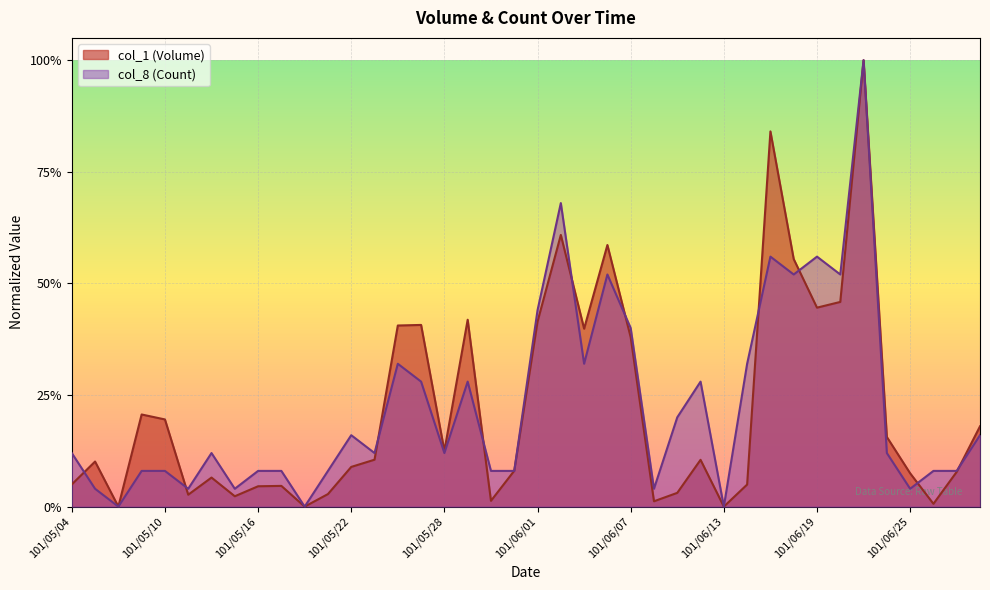

Reading left to right, what are all the values shown in this chart?

col_1 (Volume): 101/05/04=0.0	101/05/07=0.1	101/05/08=0.0	101/05/09=0.2	101/05/10=0.2	101/05/11=0.0	101/05/14=0.1	101/05/15=0.0	101/05/16=0.0	101/05/17=0.0	101/05/18=0.0	101/05/21=0.0	101/05/22=0.1	101/05/23=0.1	101/05/24=0.4	101/05/25=0.4	101/05/28=0.1	101/05/29=0.4	101/05/30=0.0	101/05/31=0.1	101/06/01=0.4	101/06/04=0.6	101/06/05=0.4	101/06/06=0.6	101/06/07=0.4	101/06/08=0.0	101/06/11=0.0	101/06/12=0.1	101/06/13=0.0	101/06/14=0.0	101/06/15=0.8	101/06/18=0.6	101/06/19=0.4	101/06/20=0.5	101/06/21=1.0	101/06/22=0.2	101/06/25=0.1	101/06/26=0.0	101/06/27=0.1	101/06/28=0.2
col_8 (Count): 101/05/04=0.1	101/05/07=0.0	101/05/08=0.0	101/05/09=0.1	101/05/10=0.1	101/05/11=0.0	101/05/14=0.1	101/05/15=0.0	101/05/16=0.1	101/05/17=0.1	101/05/18=0.0	101/05/21=0.1	101/05/22=0.2	101/05/23=0.1	101/05/24=0.3	101/05/25=0.3	101/05/28=0.1	101/05/29=0.3	101/05/30=0.1	101/05/31=0.1	101/06/01=0.4	101/06/04=0.7	101/06/05=0.3	101/06/06=0.5	101/06/07=0.4	101/06/08=0.0	101/06/11=0.2	101/06/12=0.3	101/06/13=0.0	101/06/14=0.3	101/06/15=0.6	101/06/18=0.5	101/06/19=0.6	101/06/20=0.5	101/06/21=1.0	101/06/22=0.1	101/06/25=0.0	101/06/26=0.1	101/06/27=0.1	101/06/28=0.2